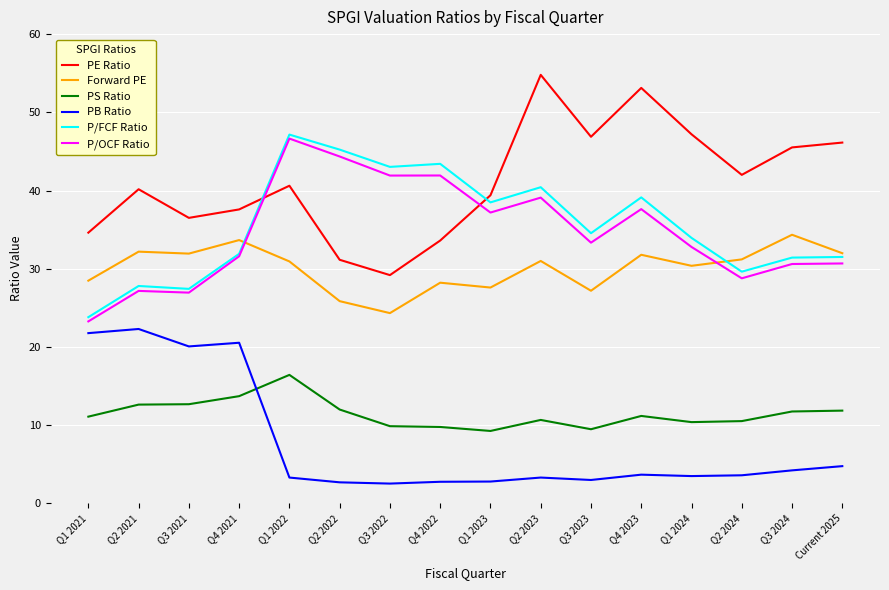

What is the total value across all series at Q3 2024?

157.8